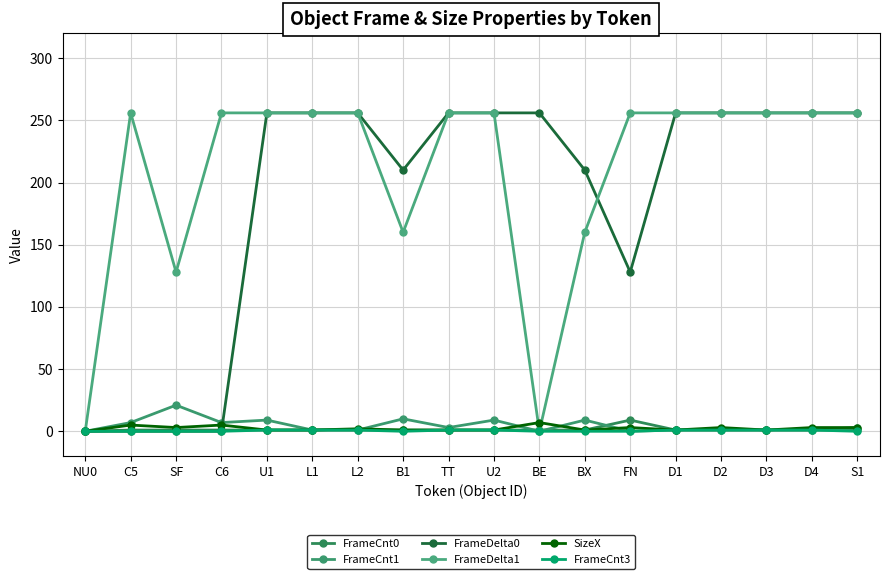

Read the FrameCnt0 value at SF.

1